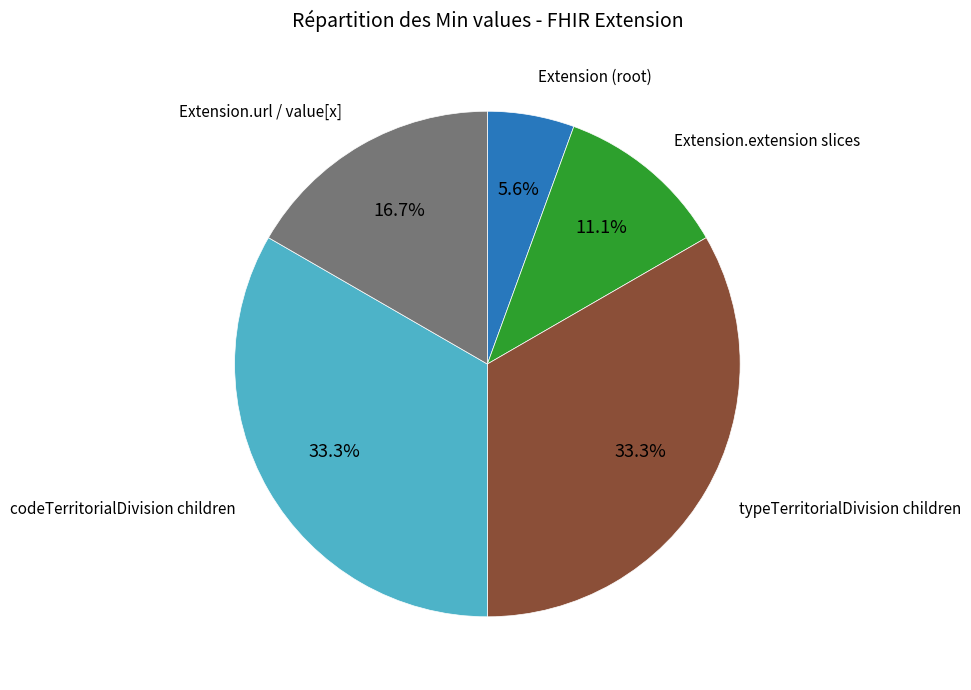

Does any single category account for the majority?

No